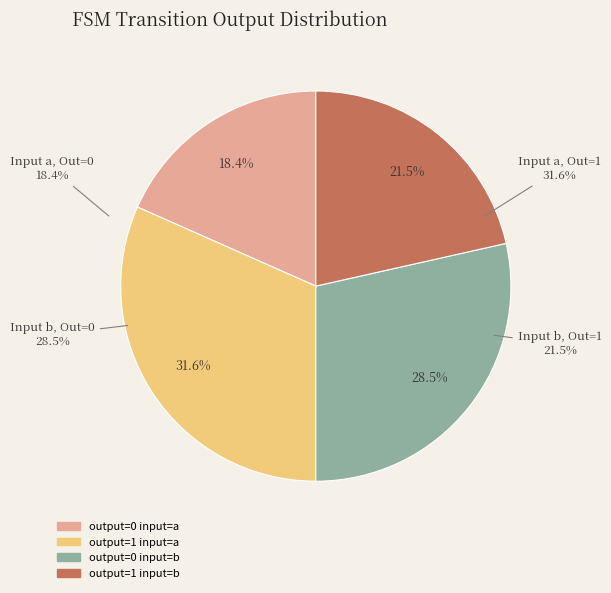

To the nearest percent, what is the average slice percentage?

25%